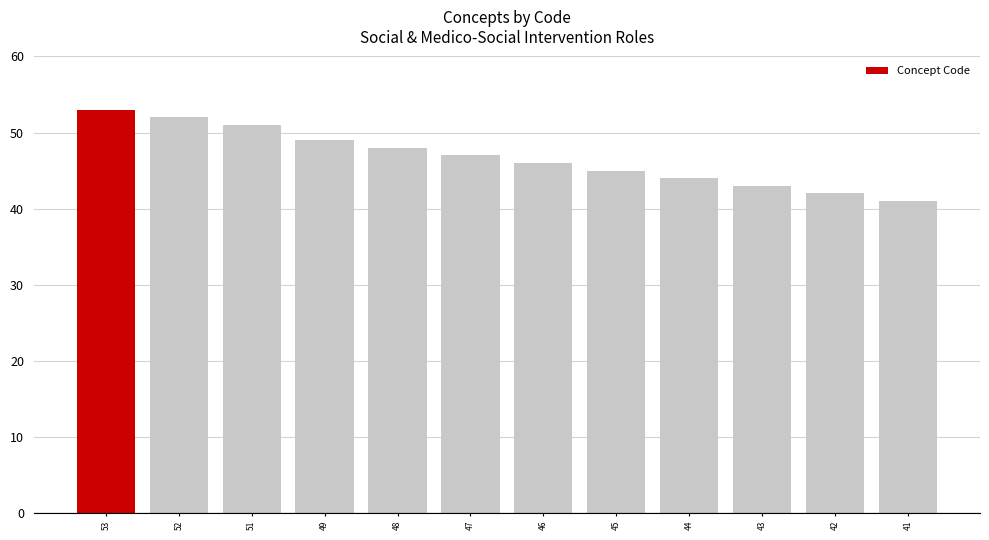

What is the sum of the values at 52 and 42?

94